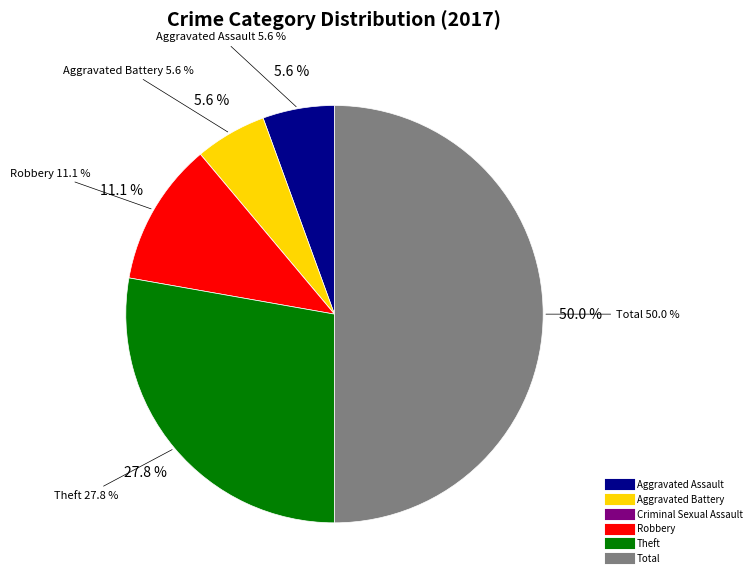

To the nearest percent, what percentage of the pie is Total?

50%